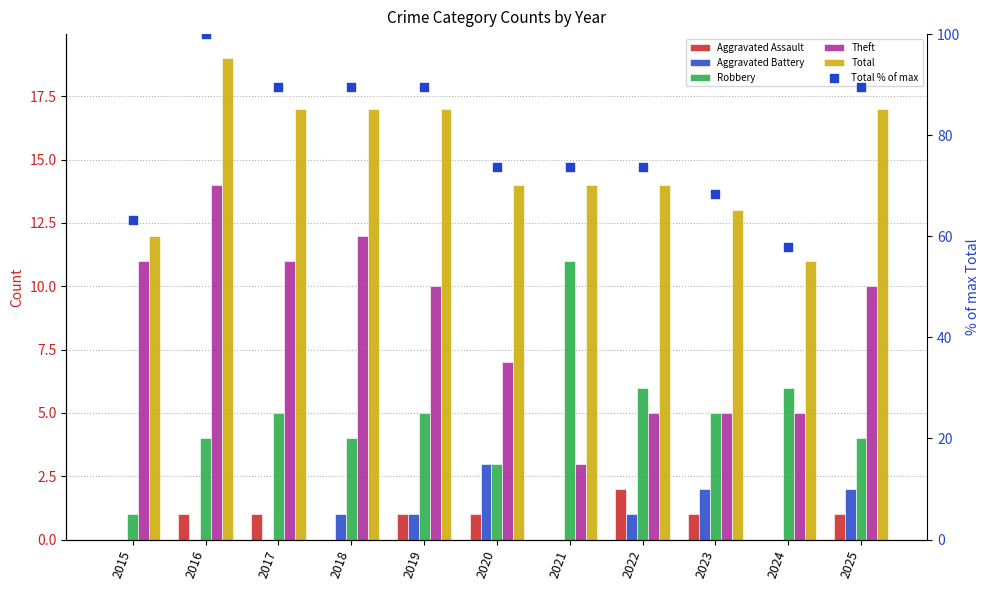

At which category is the sum across all series the highest?

2016